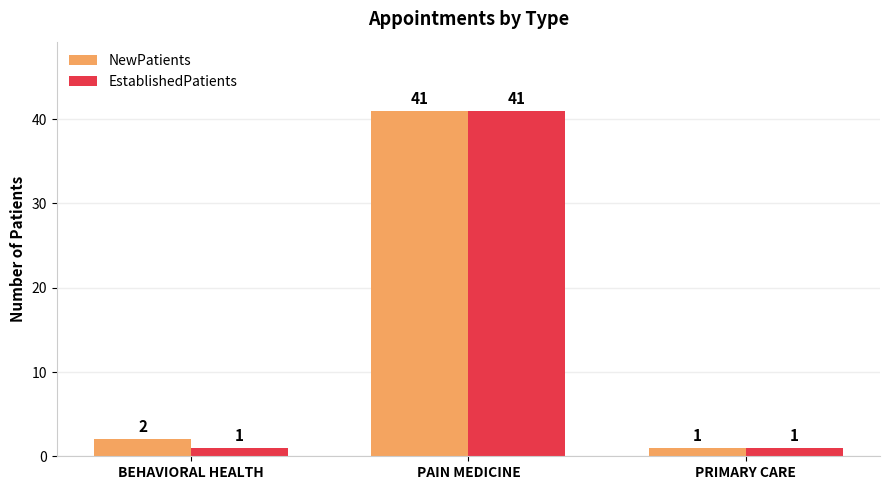

What is the total value across all series at BEHAVIORAL HEALTH?

3